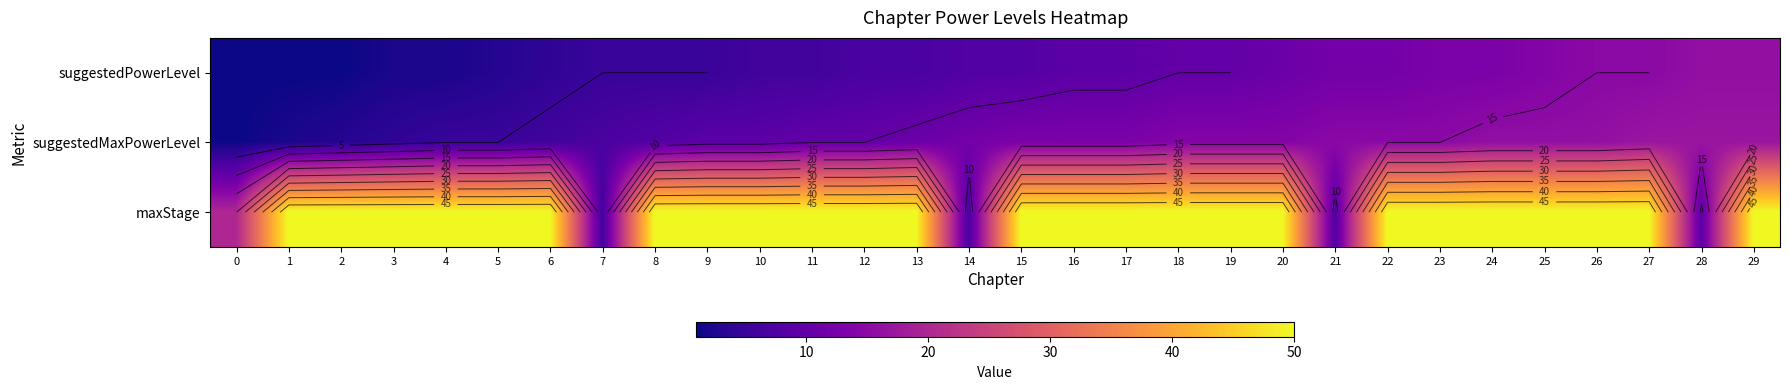

What is the highest value of the suggestedPowerLevel series?

16